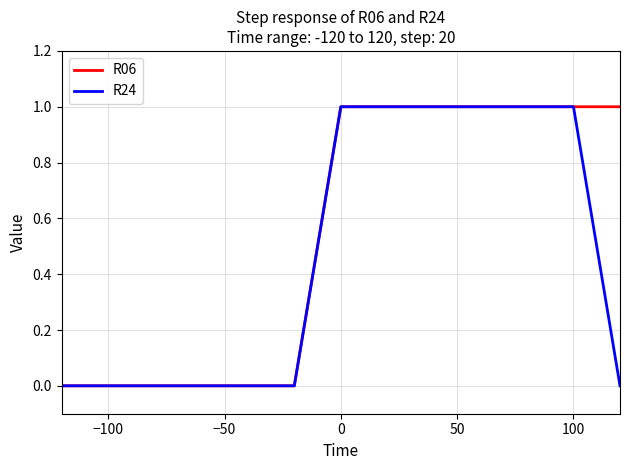

Rank the series by their average value, from highest to lowest.

R06, R24